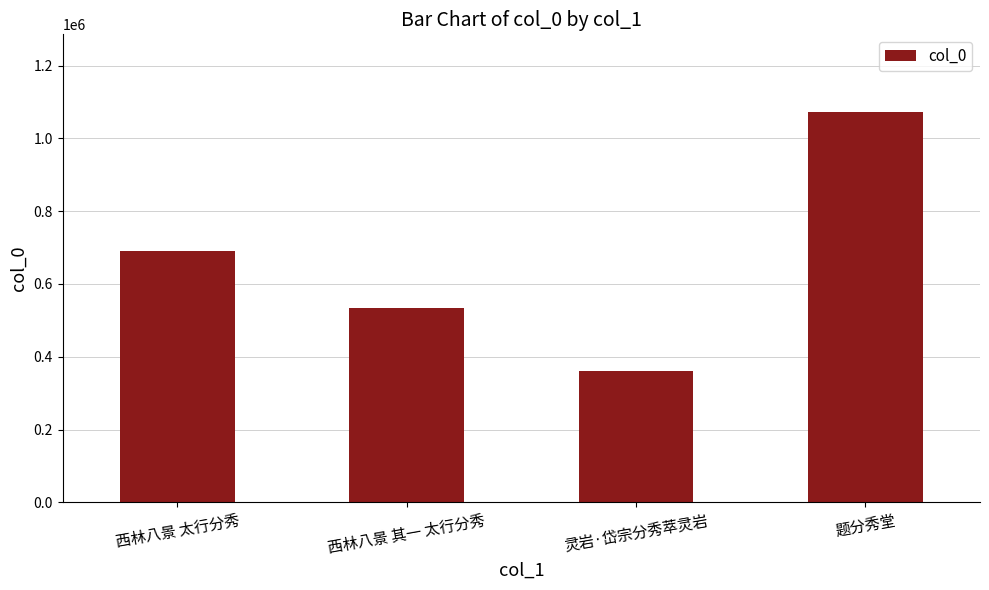

Reading left to right, list all the values displayed in this chart.

西林八景 太行分秀=690092	西林八景 其一 太行分秀=535196	灵岩·岱宗分秀萃灵岩=360892	题分秀堂=1071710